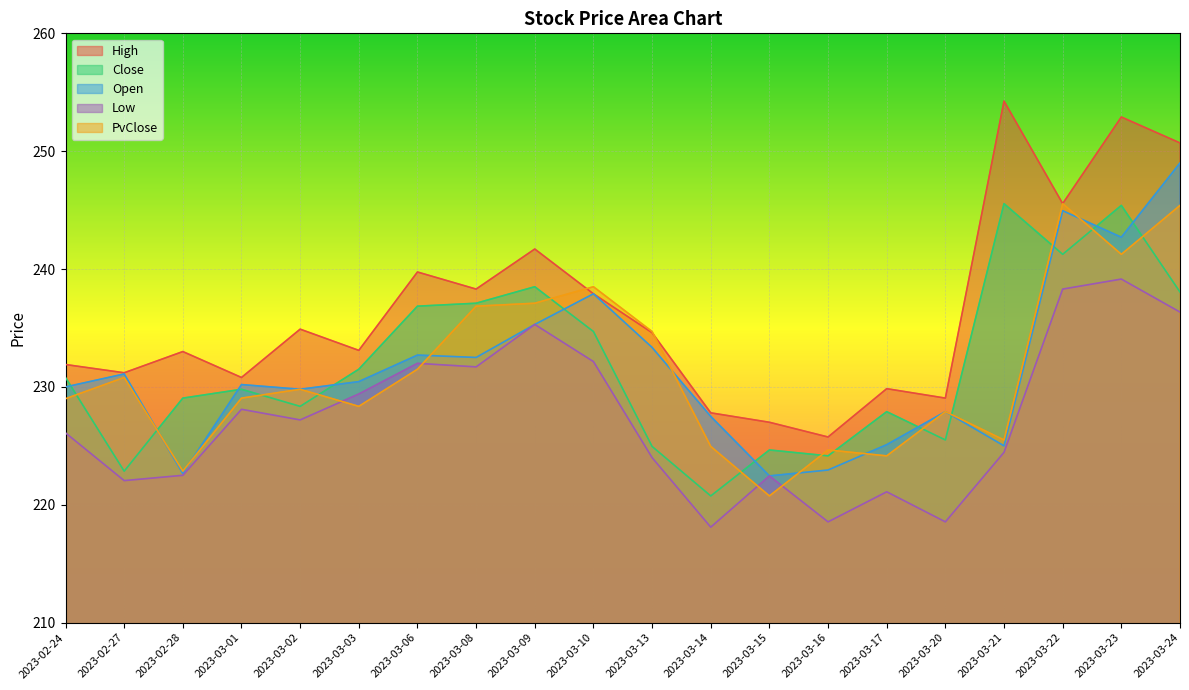

What is the maximum value for PvClose?

245.6